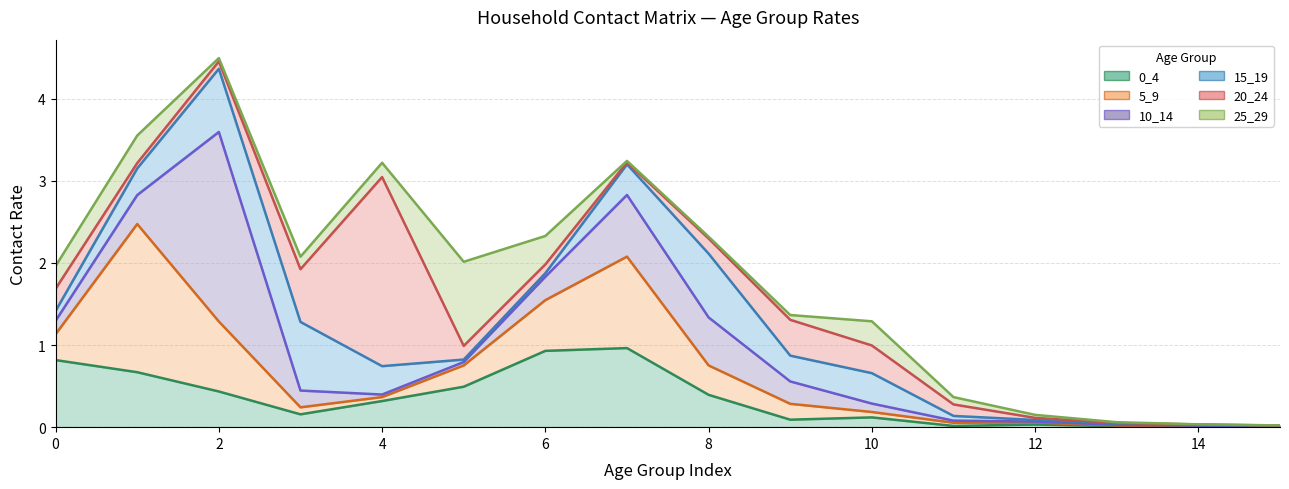

How many series are shown in this chart?

6